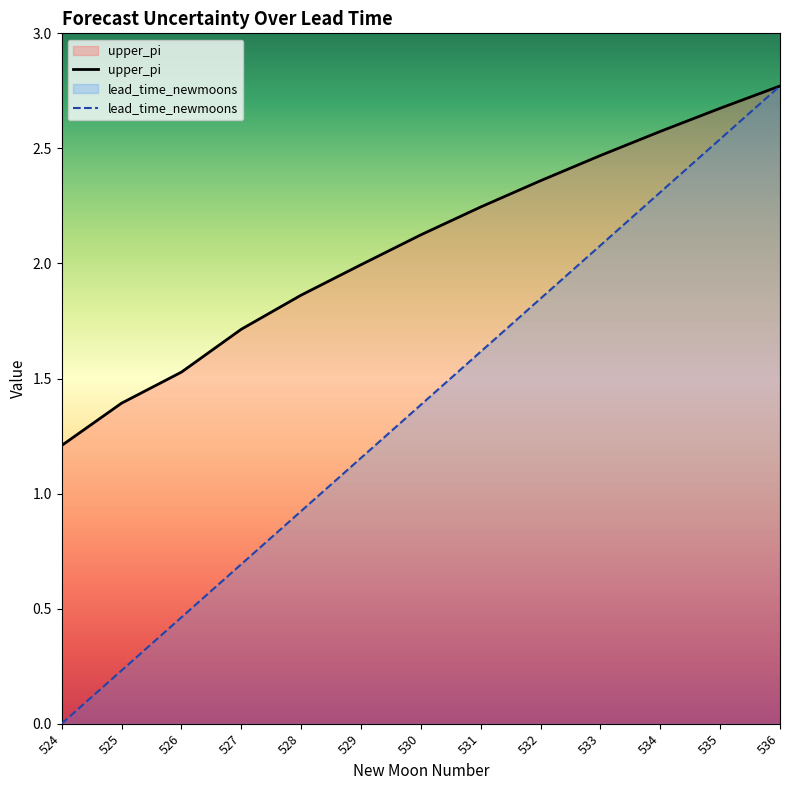

How many values in lead_time_newmoons are above zero?

12